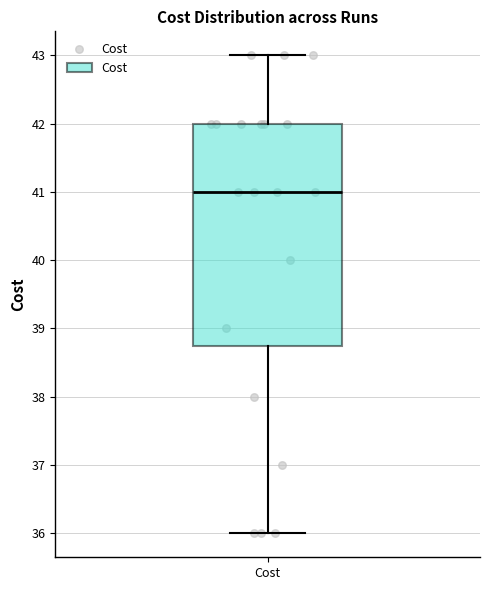

Where does the median line of the box for Cost sit on the y-axis? The values are not printed on the chart, so give them approximately, as read against the axis.

41.0